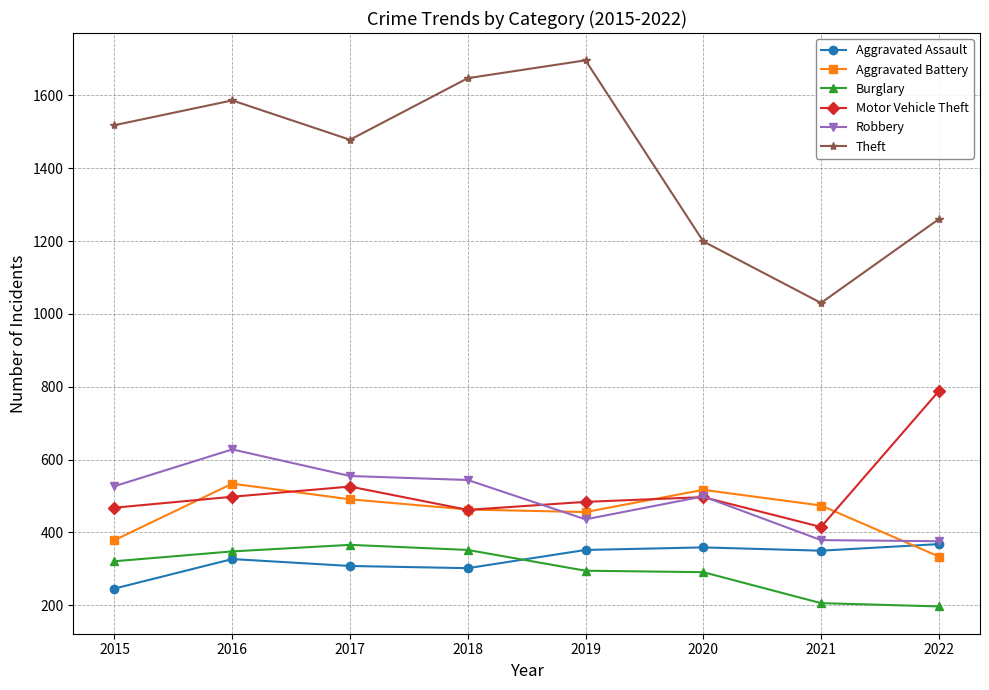

What is the difference between the Burglary values at 2020 and 2018?

61